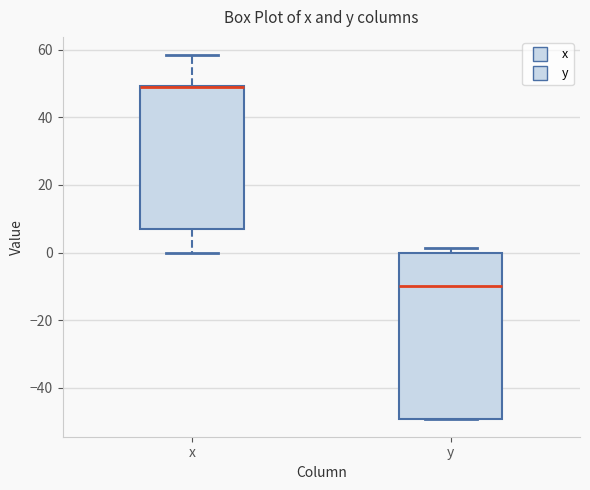

Reading left to right, transcribe this box plot: for each box, give where its median line is, the range the box spans, and where its two whiskers end, as read against the y-axis. The values are not printed on the chart, so give them approximately, as read against the axis.

x: median 50 (drawn on the box's upper edge), box 6 to 50, whiskers 0 to 58
y: median -10, box -50 to 0, whiskers -50 to 2